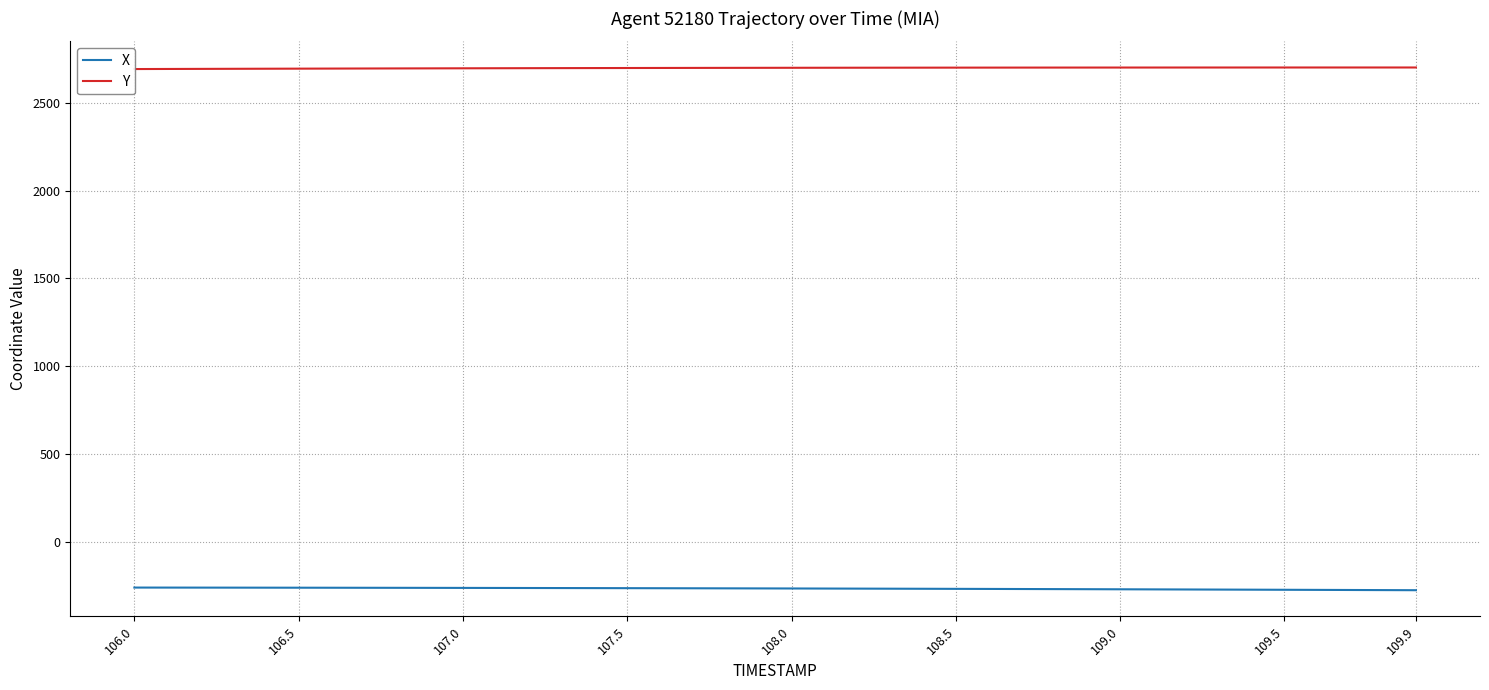

What is the highest value of the X series?

-260.6